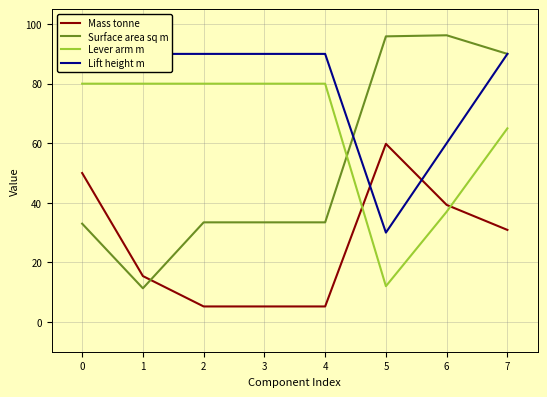

How many lines are shown in the chart?

4